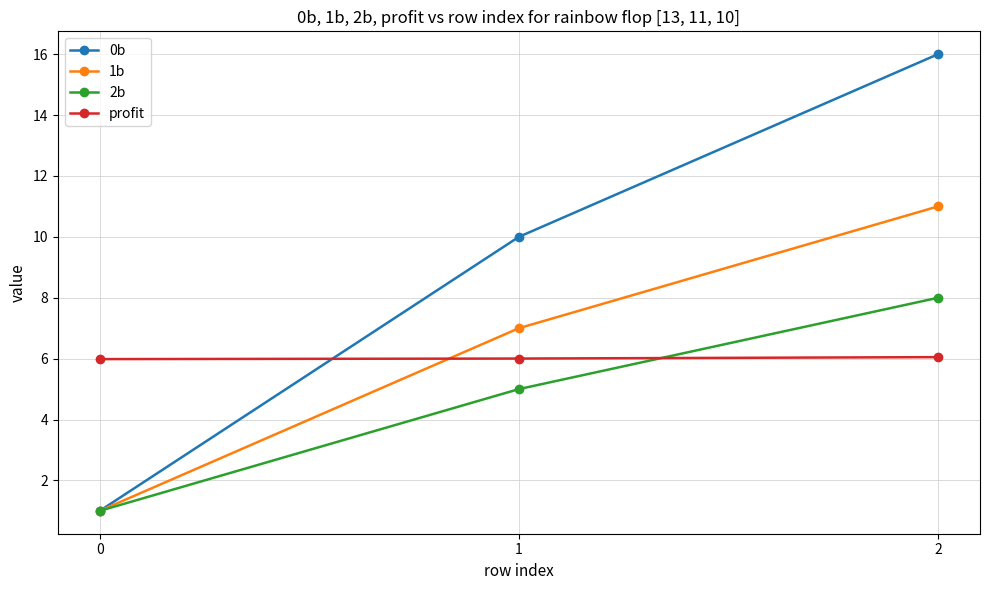

Reading left to right, extract all data points from this chart.

0b: 1.0	10.0	16.0
1b: 1.0	7.0	11.0
2b: 1.0	5.0	8.0
profit: 6.0	6.0	6.0